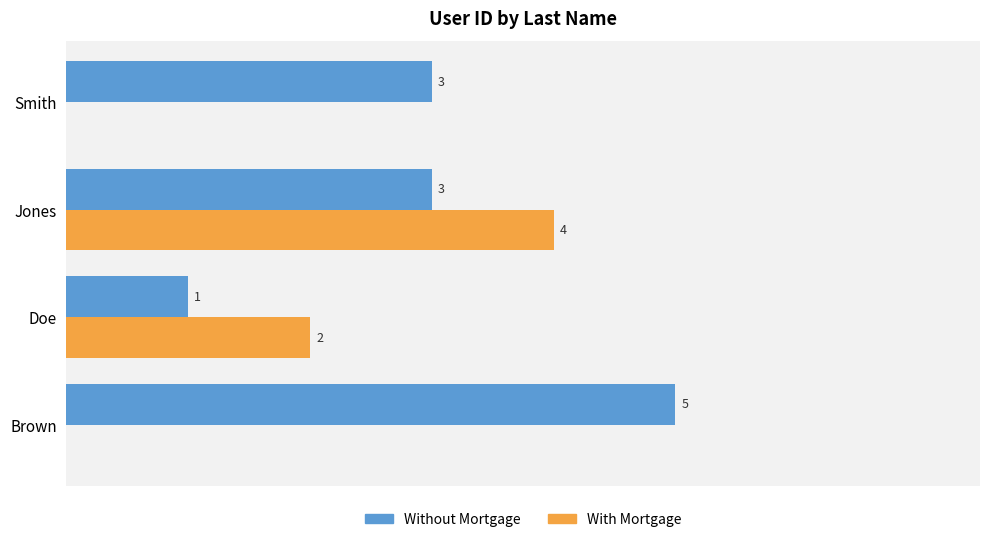

Where is With Mortgage nearest to the value 2?

Doe